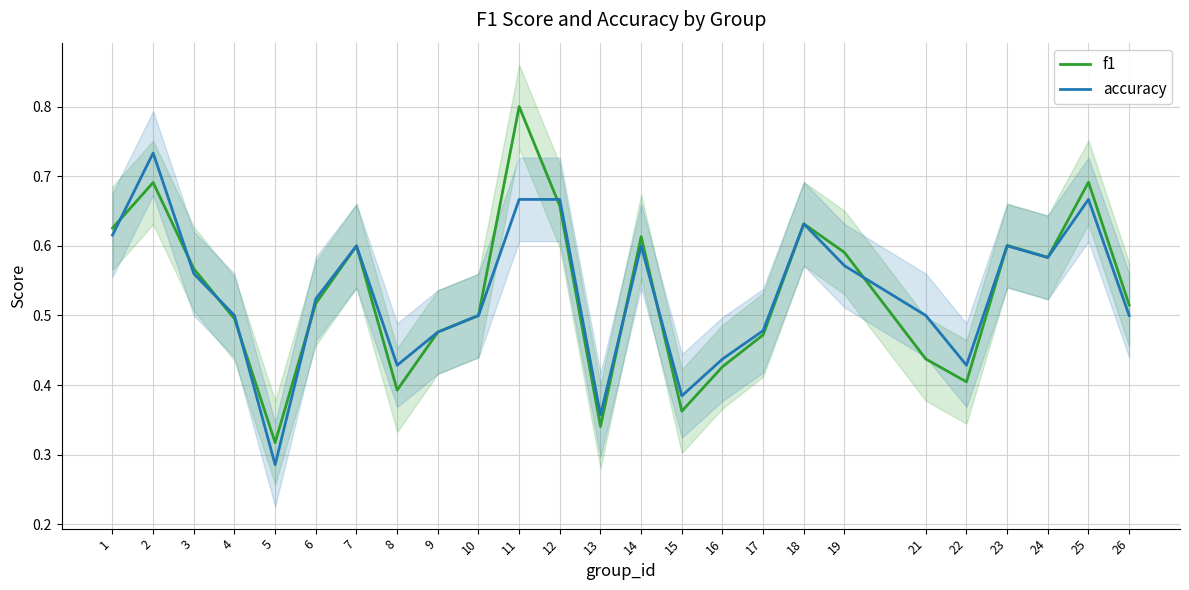

What is the difference between the f1 values at 14 and 4?

0.1